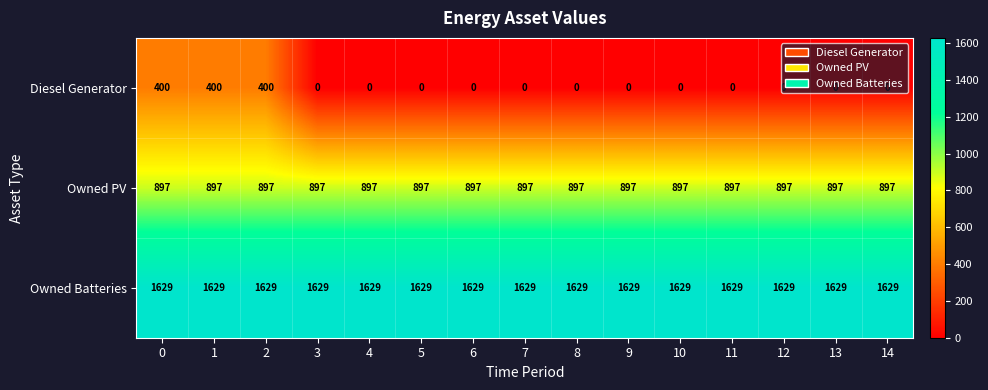

Which series has the largest range (max minus min)?

Diesel Generator